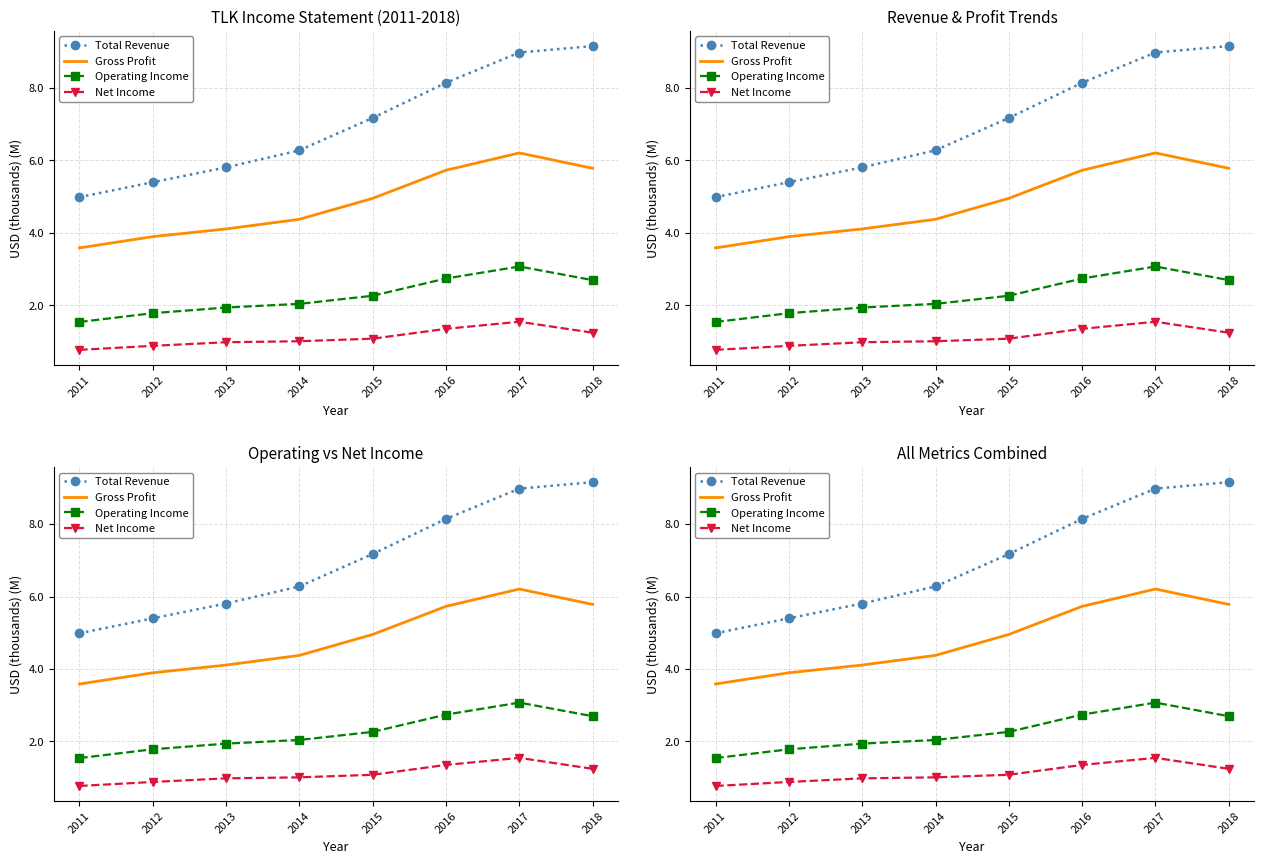

How many interior local peaks does the Gross Profit series have?

1